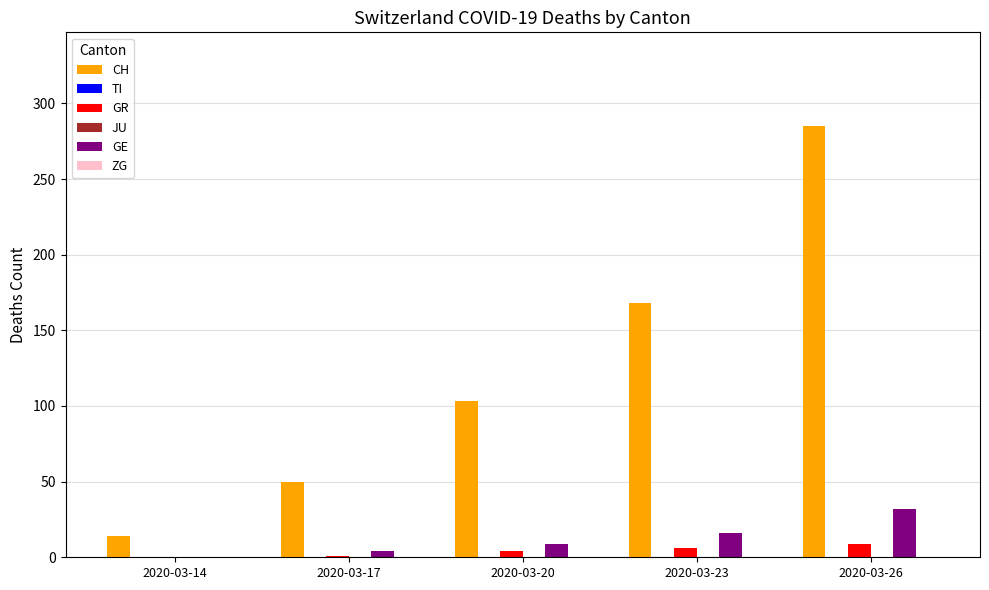

Which has a higher value, 2020-03-20 or 2020-03-26?

2020-03-26